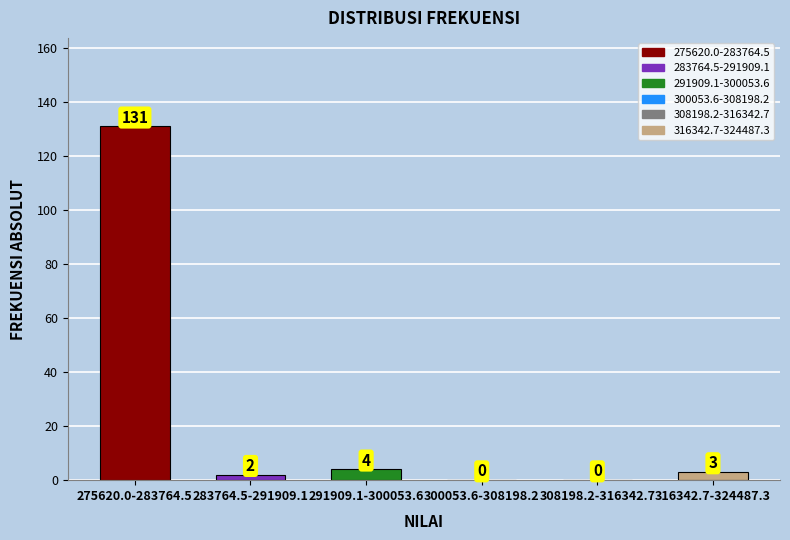

Reading right to left, what are all the values shown in this chart?

316342.7-324487.3=3	308198.2-316342.7=0	300053.6-308198.2=0	291909.1-300053.6=4	283764.5-291909.1=2	275620.0-283764.5=131